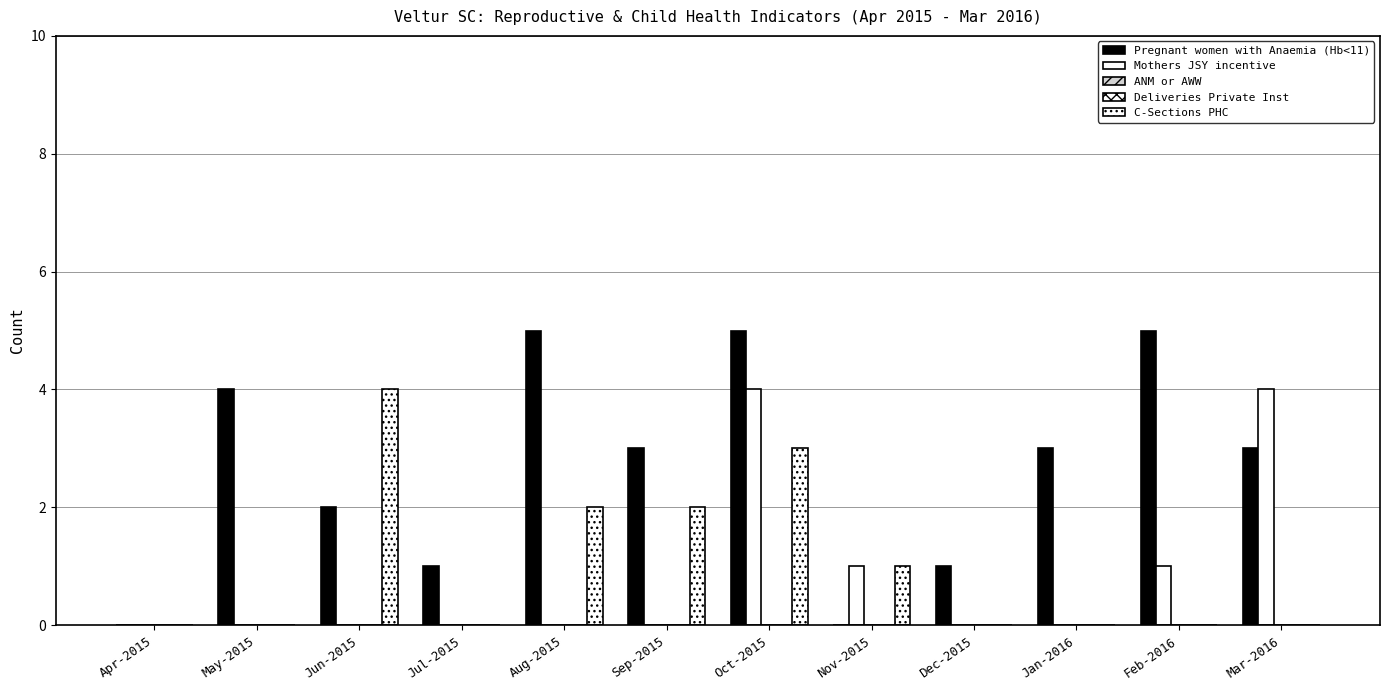

What is the difference between the highest and lowest values at Oct-2015?

5